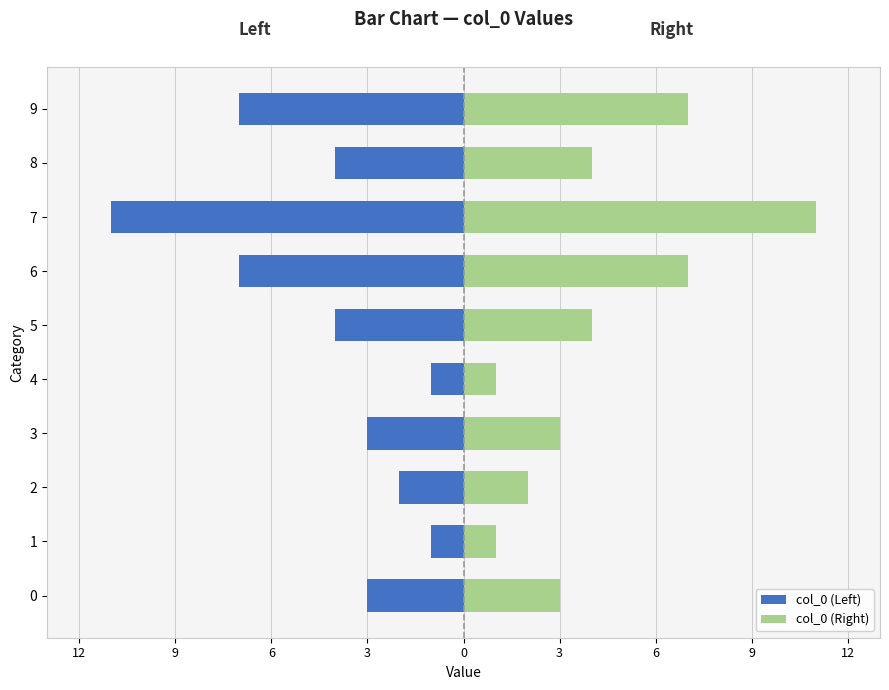

How many data points in col_0 (Left) are less than -3?

5